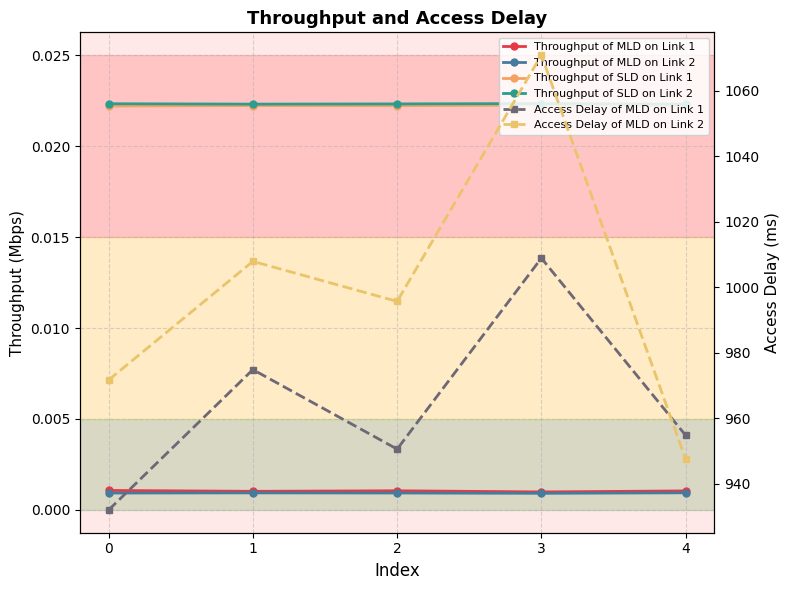

Rank the categories by Throughput of MLD on Link 1 value from highest to lowest.

0, 2, 4, 1, 3